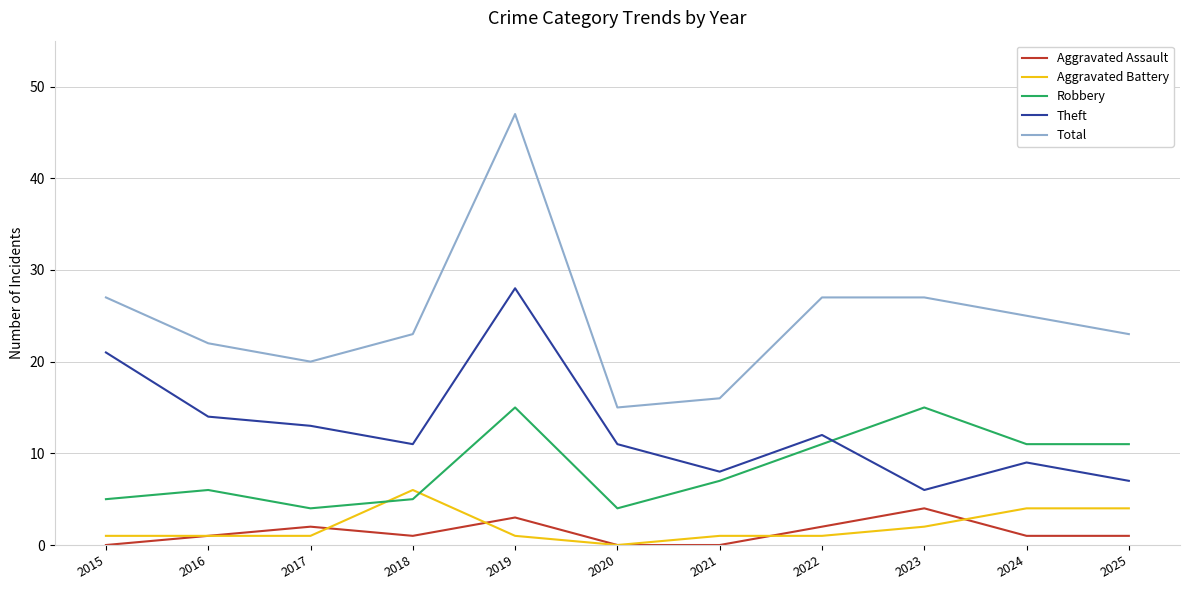

How many Aggravated Battery values are between 1 and 4?

9